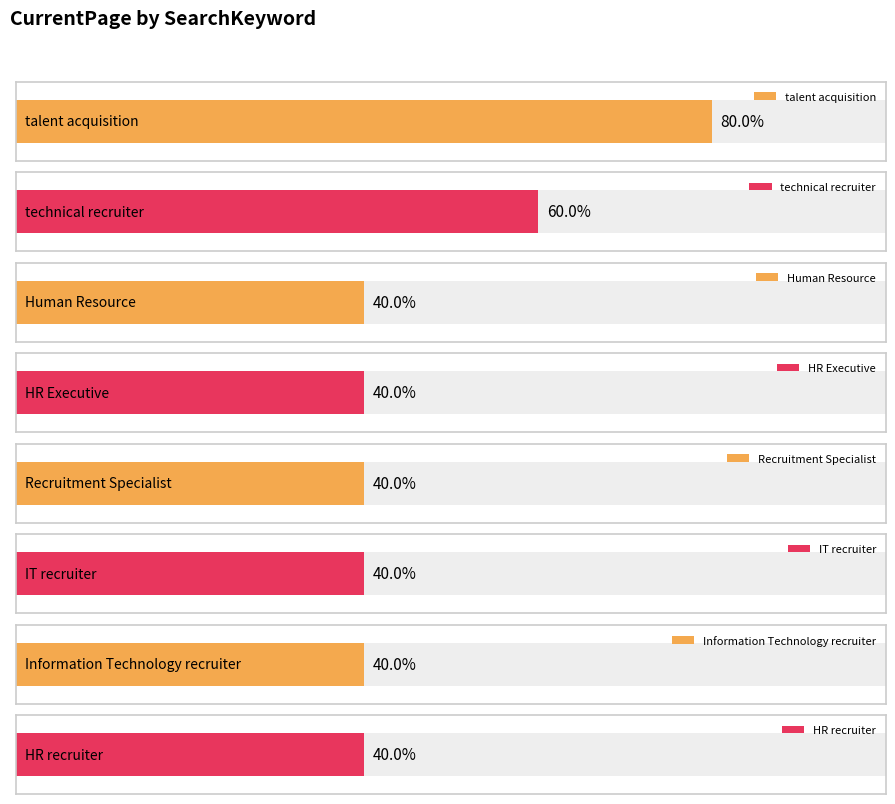

Which has a higher value, HR Executive or IT recruiter?

HR Executive